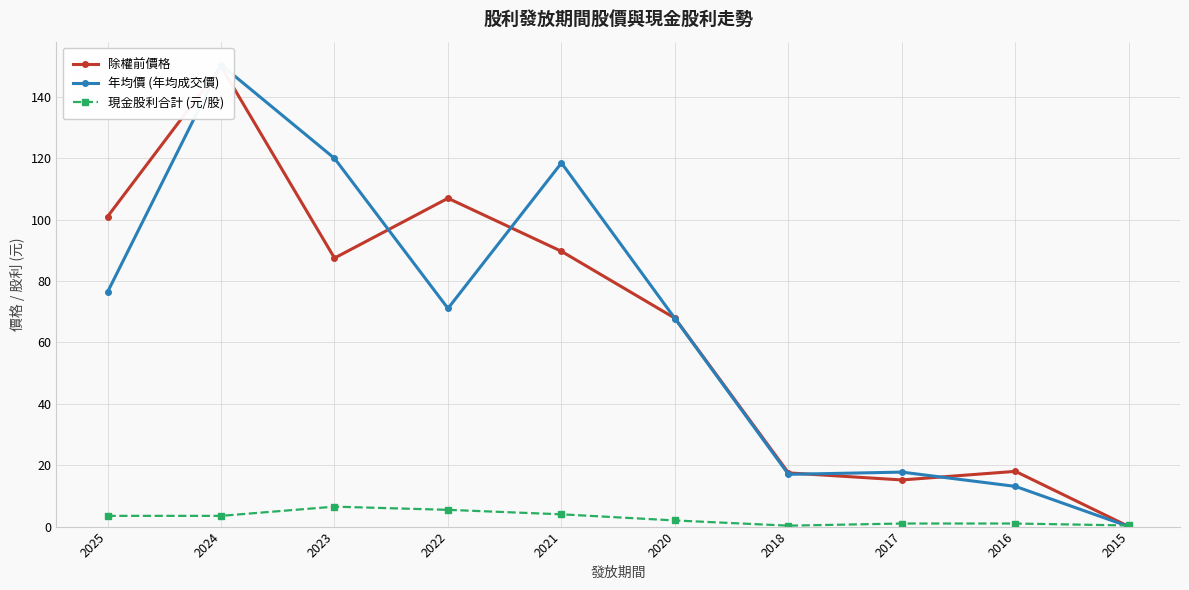

Between 2020 and 2017, which series saw the biggest shift?

除權前價格